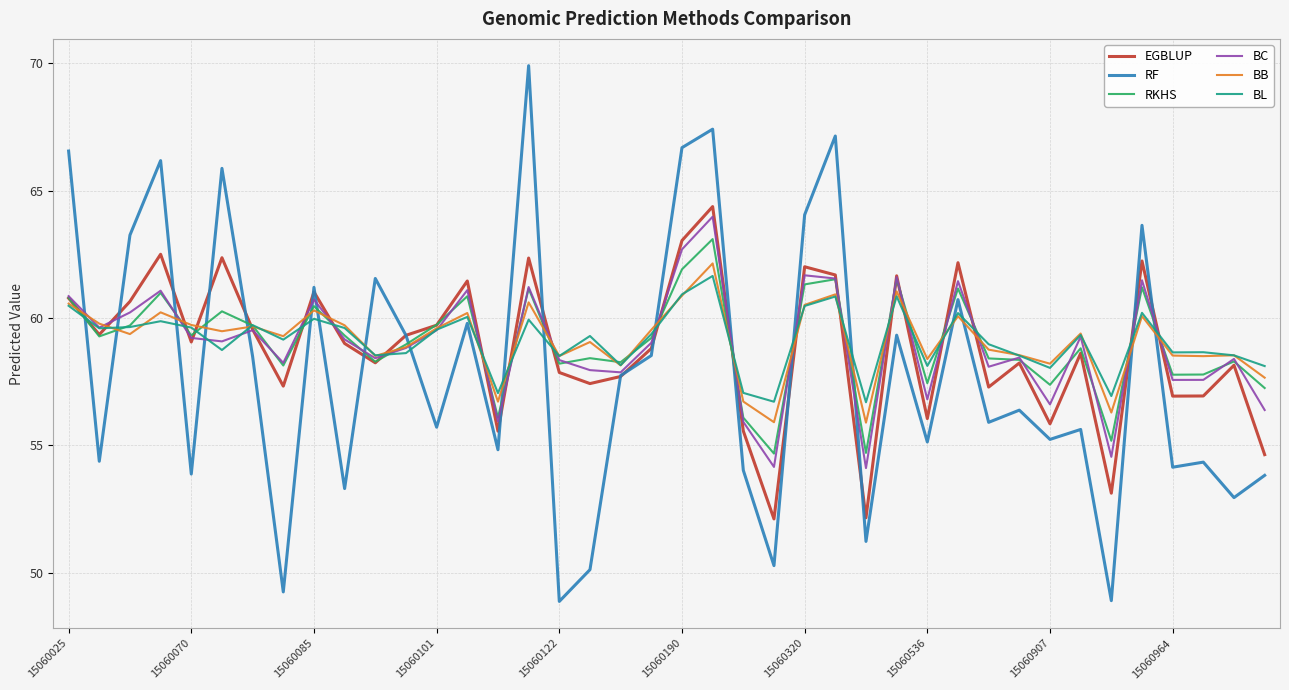

Does the chart display data point markers on the line(s)?

No